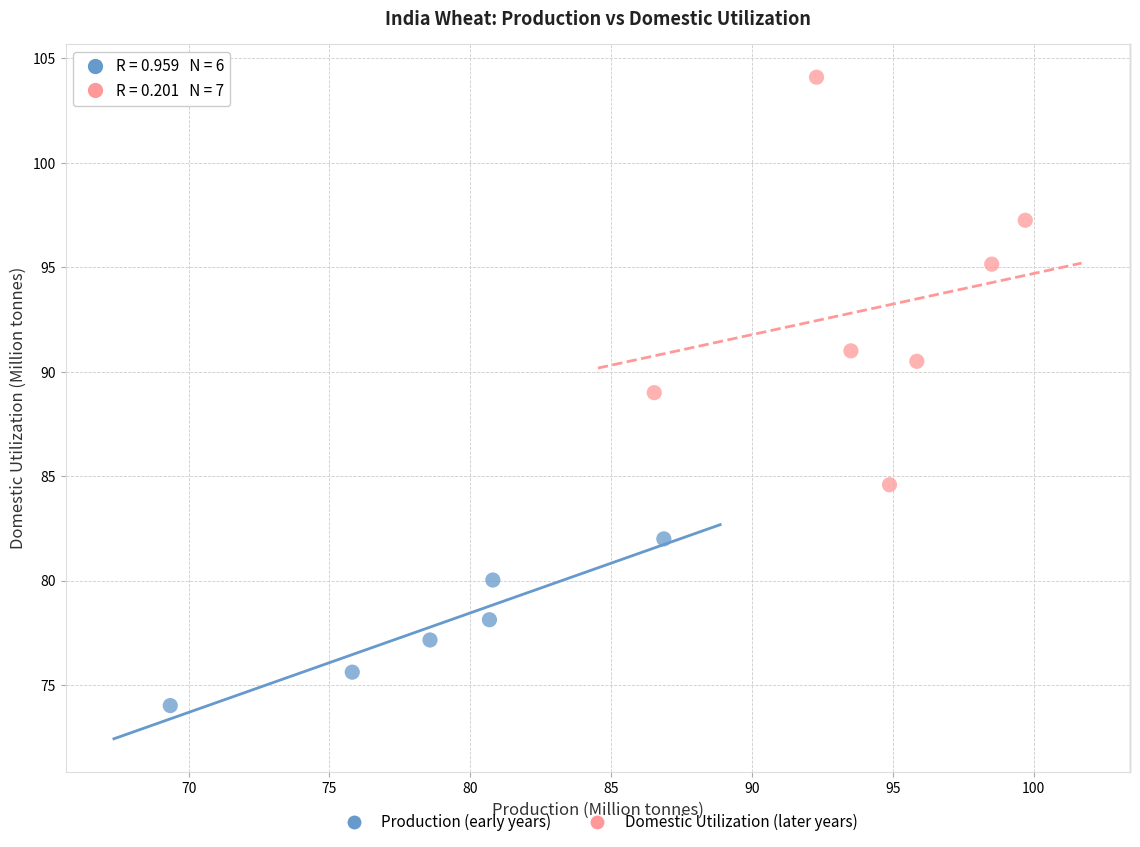

What are all the series names shown in the legend?

Production (early years), Domestic Utilization (later years)